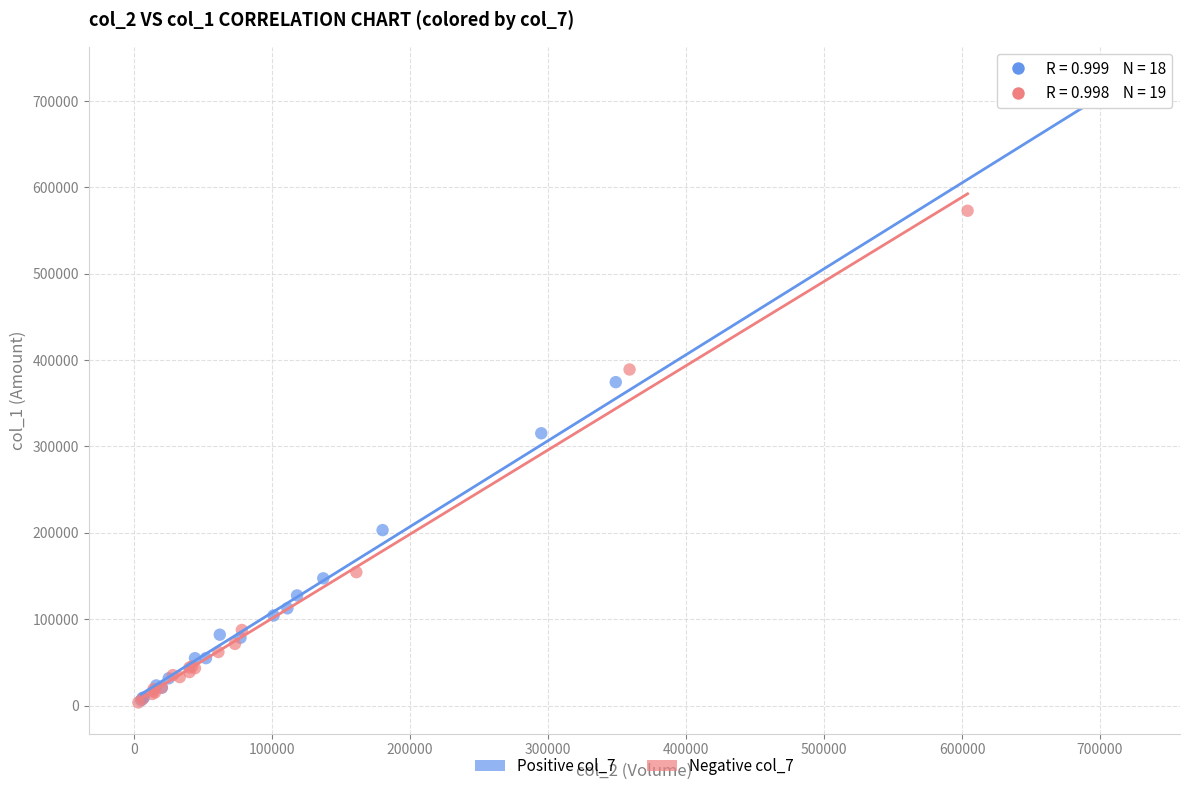

Which series reaches the maximum Y coordinate?

Positive col_7